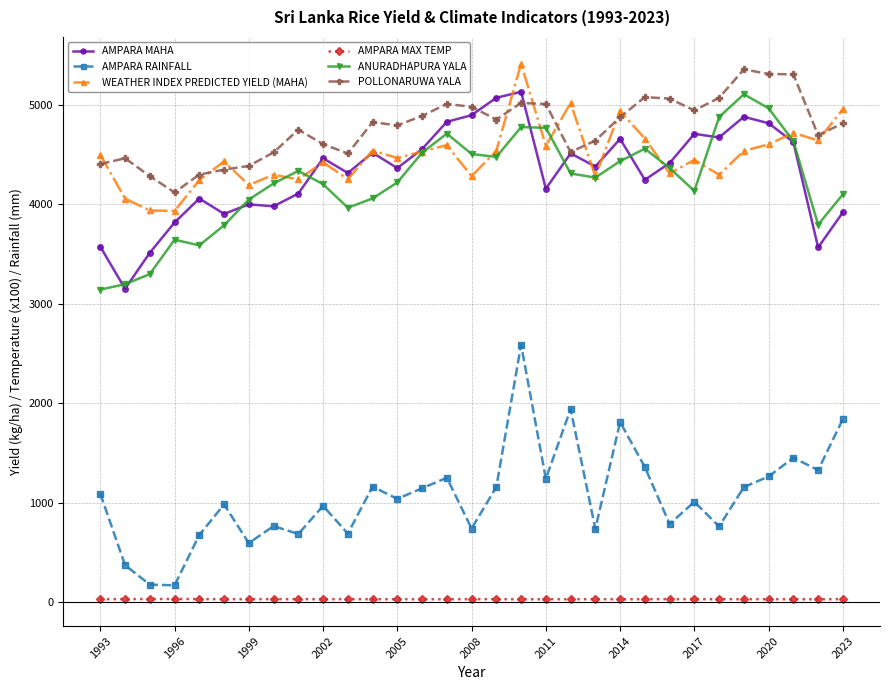

Is this an area chart (filled region under the line)?

No